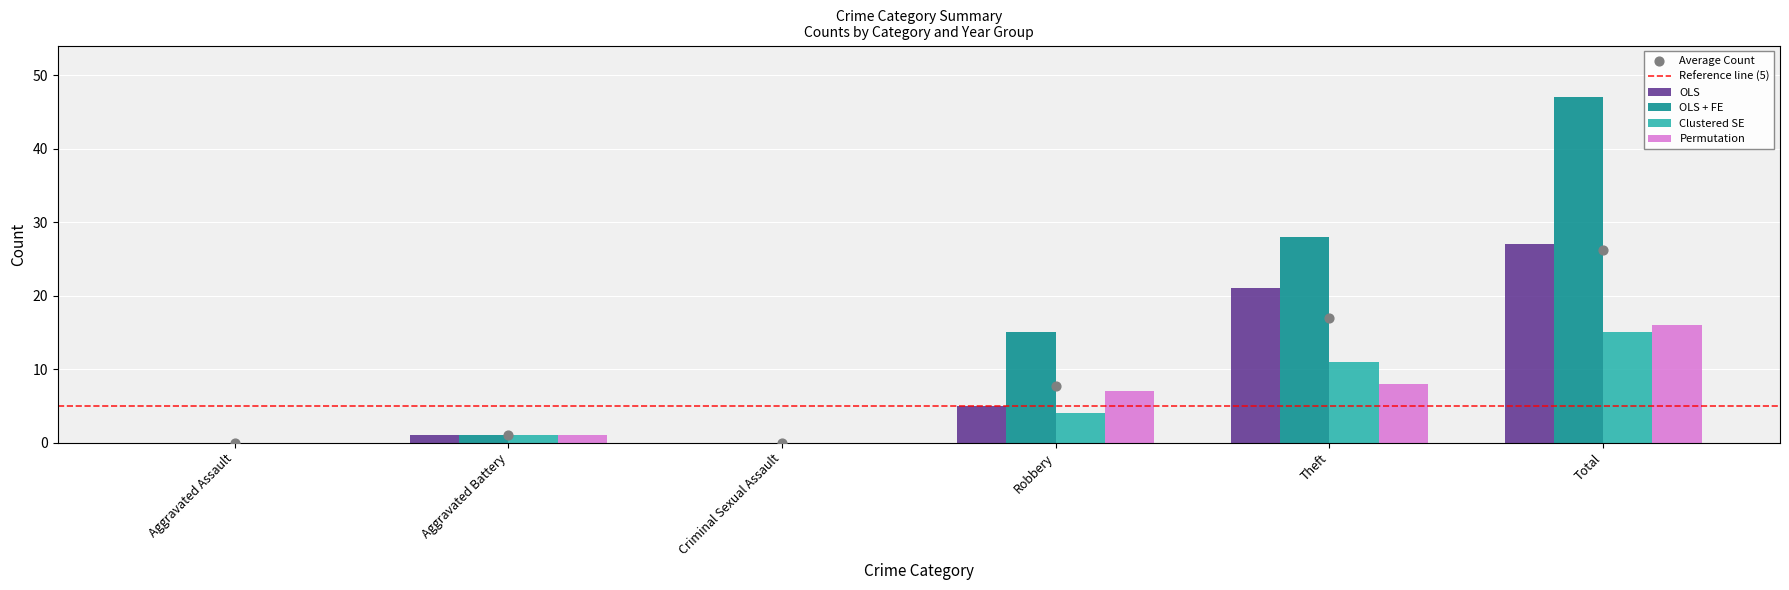

Which series contains the lowest Y value?

OLS